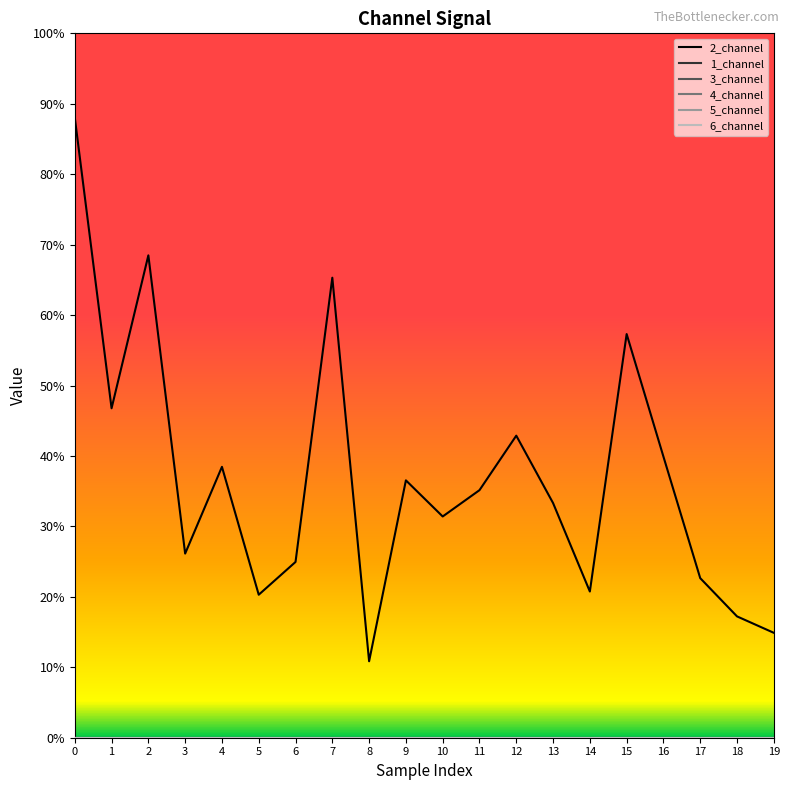

True or false: 4_channel has more than 2 interior local peaks.

False